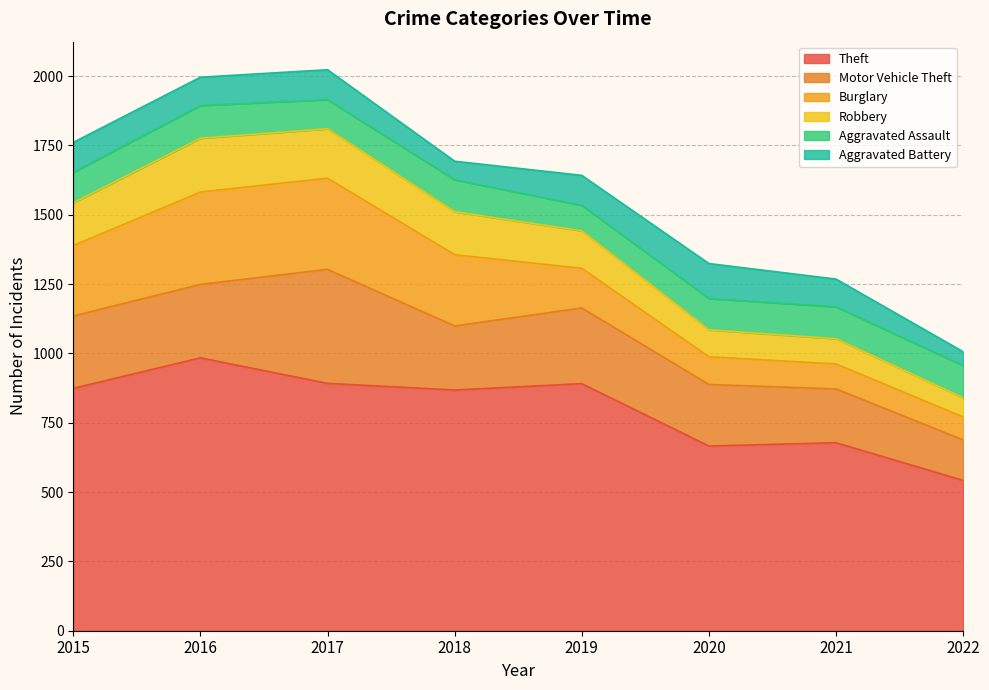

Does the chart display data point markers on the line(s)?

No